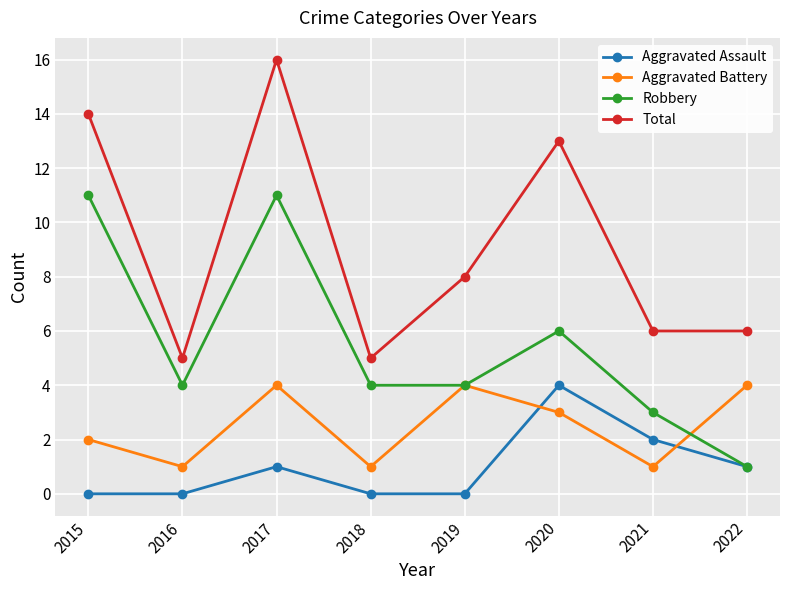

Which category has the highest value in the Total series?

2017